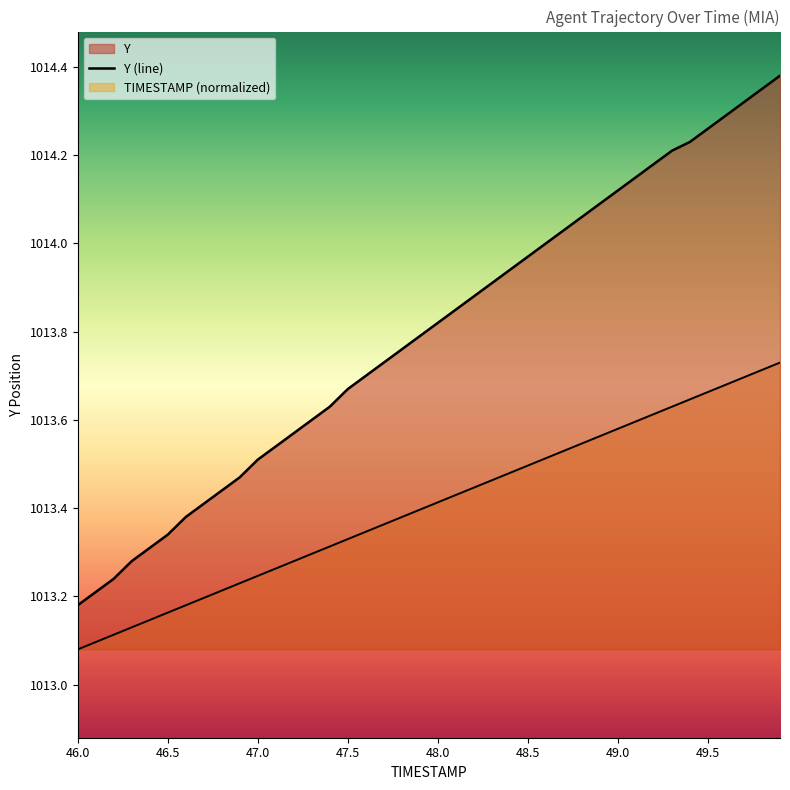

Is it true that the value at 48.0 is 597.3?

False